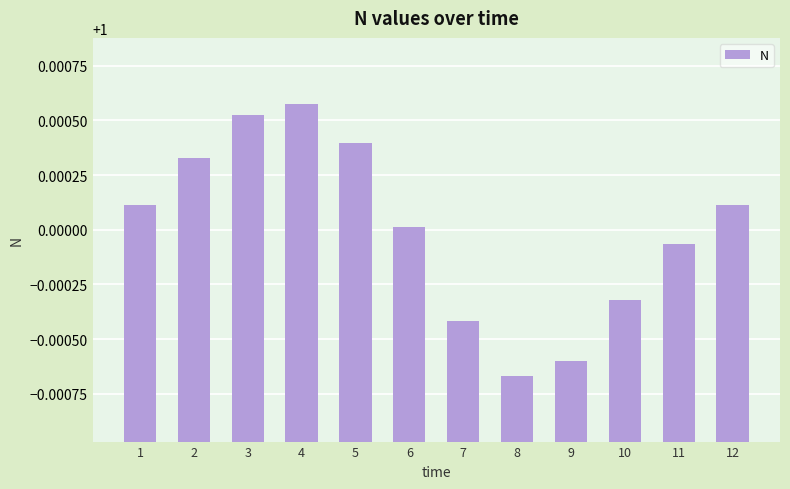

The chart shows a value of 0.5 at 9. True or false?

False